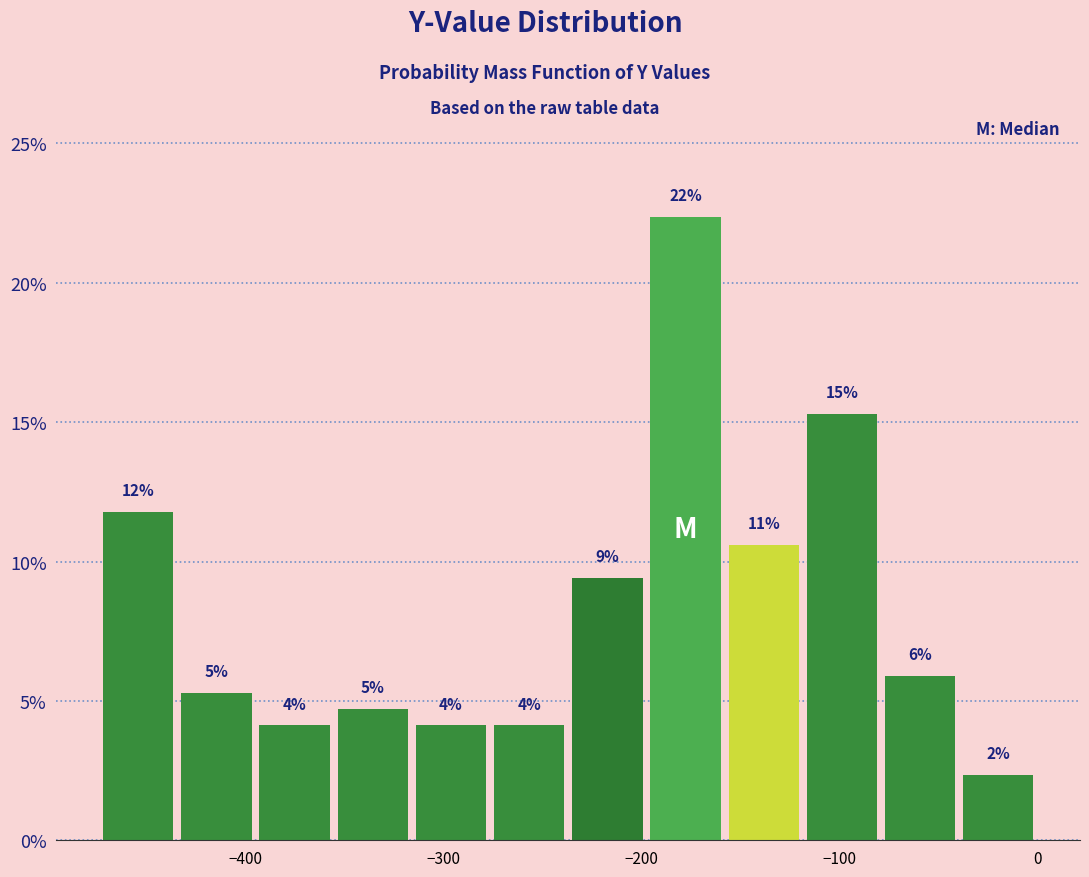

Around what value on the x-axis is the tallest bar? Give the approximate position of its centre, as read against the axis.

-180